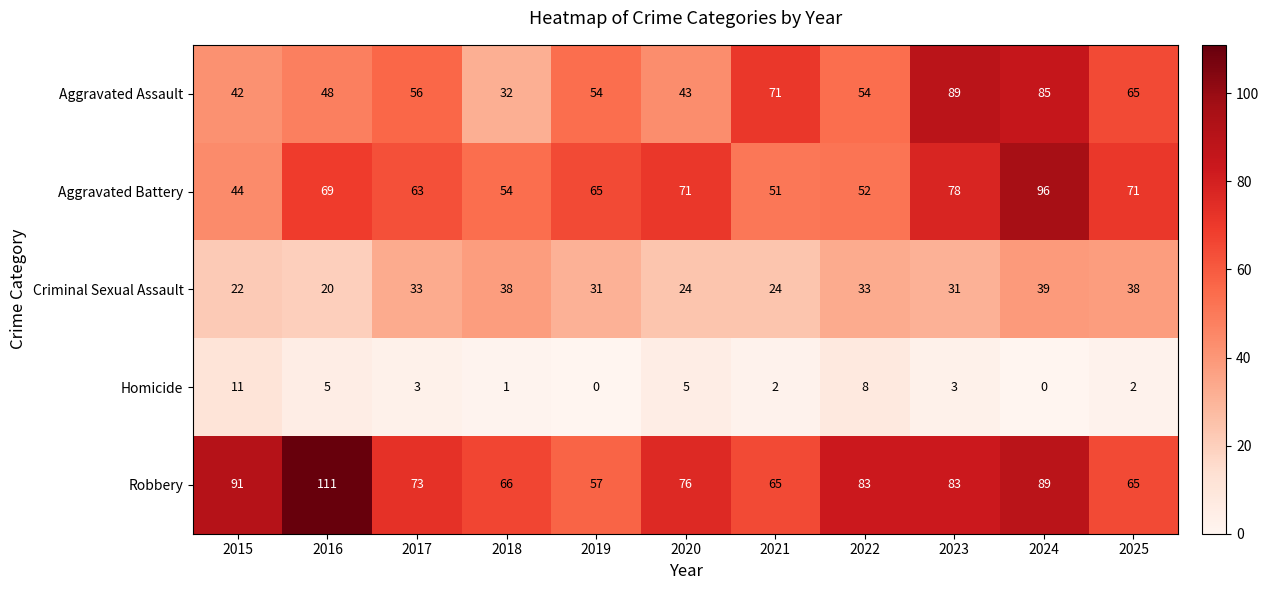

Which series has the largest range (max minus min)?

Aggravated Assault